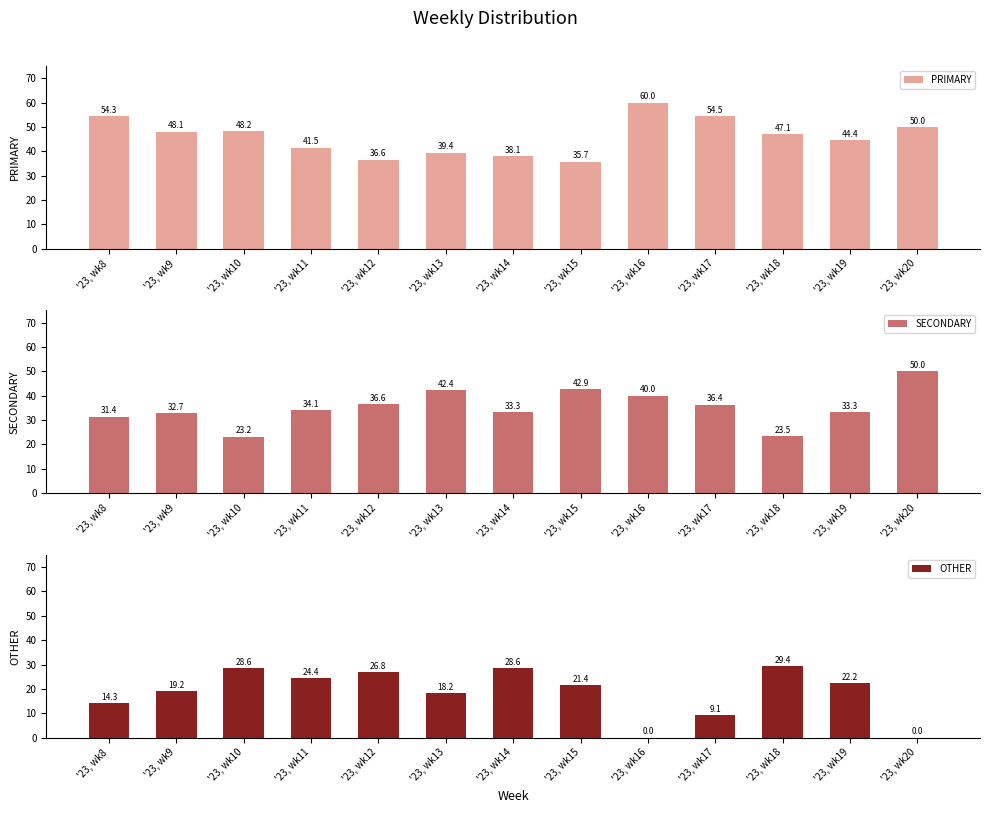

What is the total value across all series at '23, wk18?

100.0